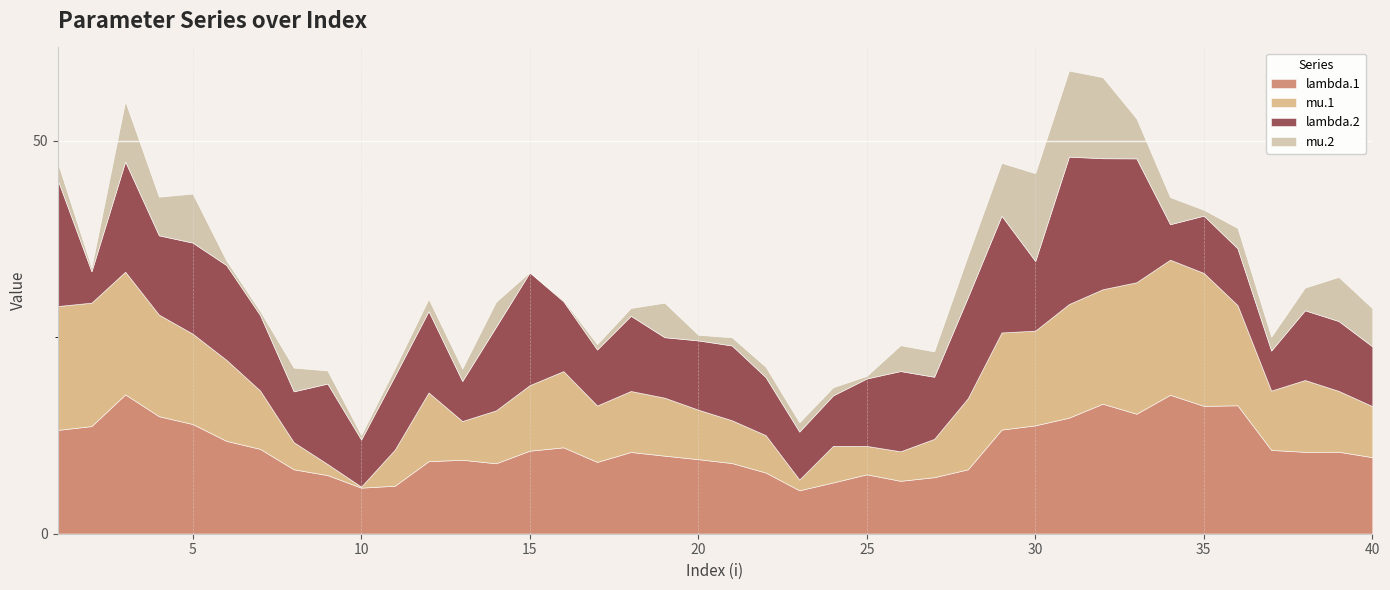

What is the spread (max minus min) of values at 39?

4.8